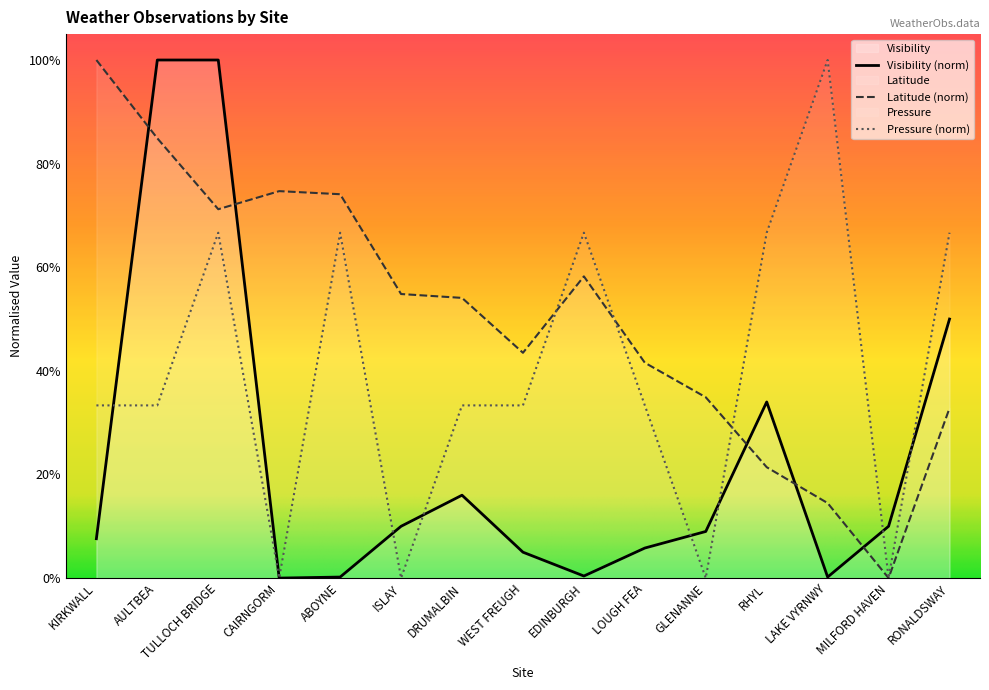

Where is the first local minimum for Latitude?

TULLOCH BRIDGE